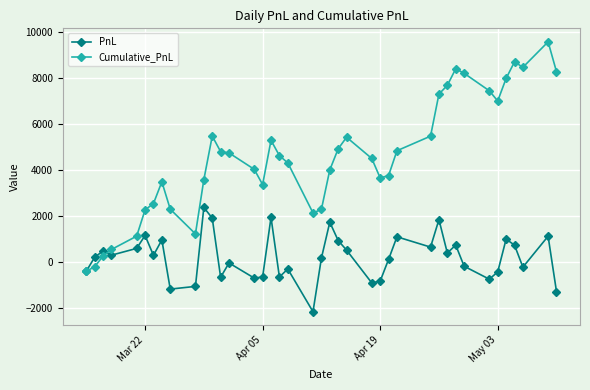

Which series has the widest spread of values?

Cumulative_PnL